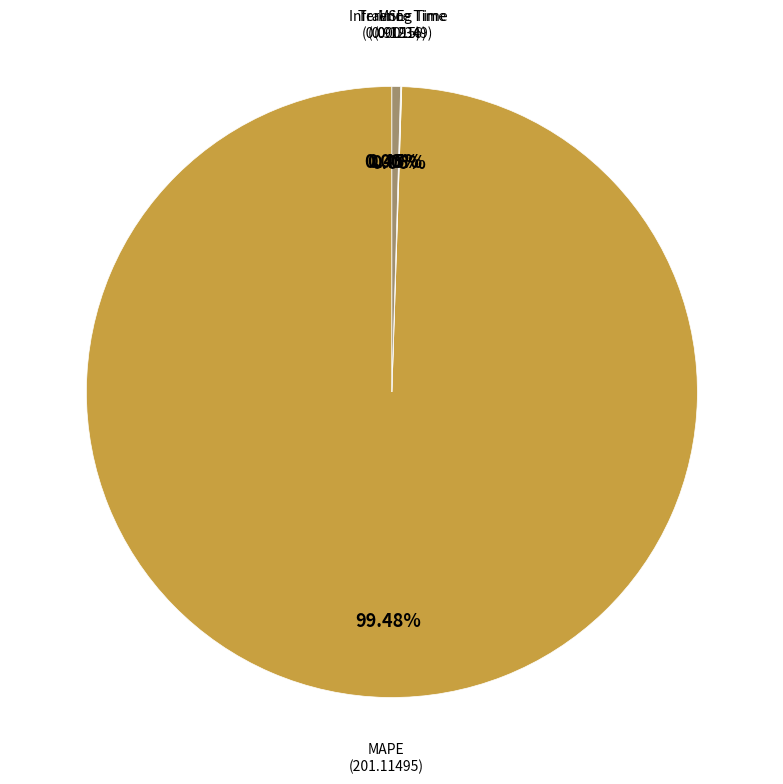

Is there any slice that represents more than half of the pie?

Yes